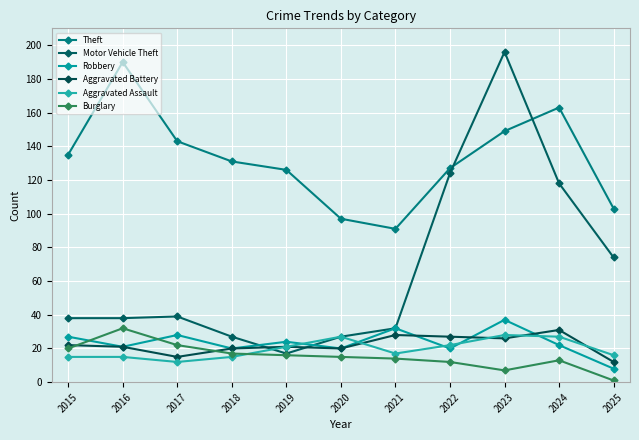

Which series has the largest total across all categories?

Theft